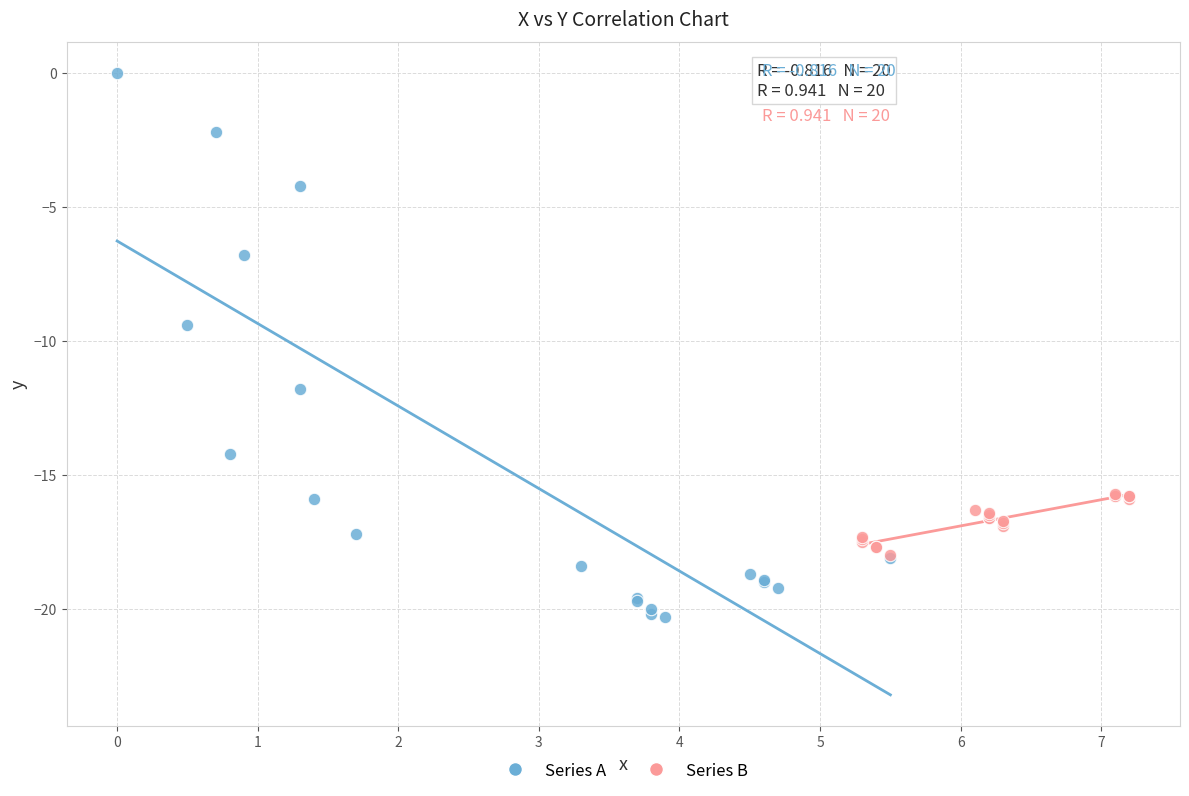

Which series reaches the minimum Y coordinate?

Series A